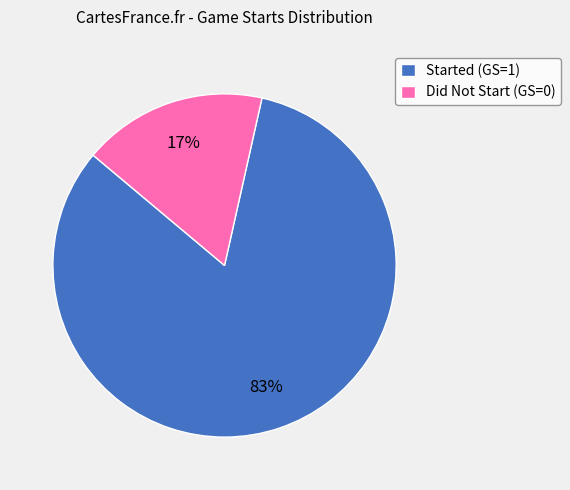

Is there any slice that represents more than half of the pie?

Yes